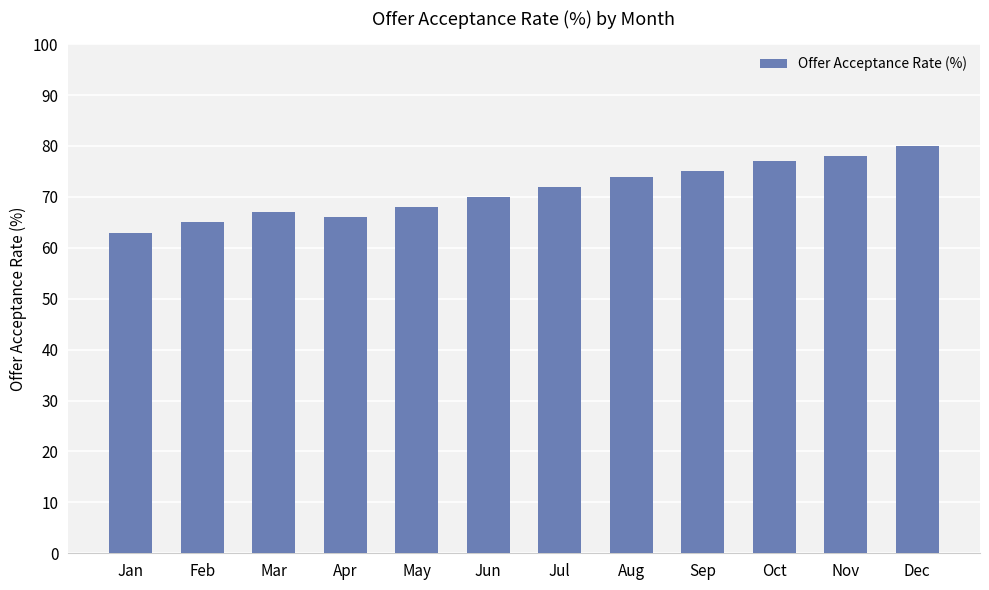

What is the change in value from Jul to Sep?

+3